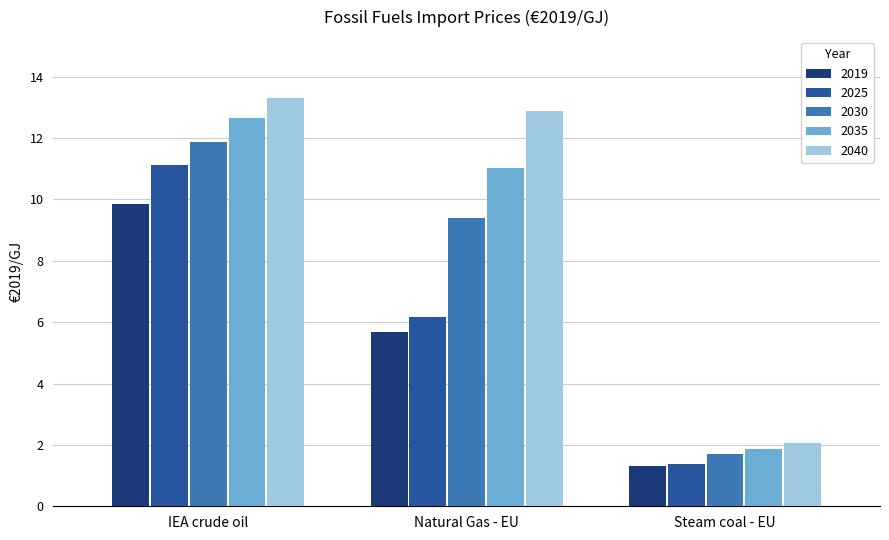

True or false: 2025 has a value of 16.3 at IEA crude oil.

False